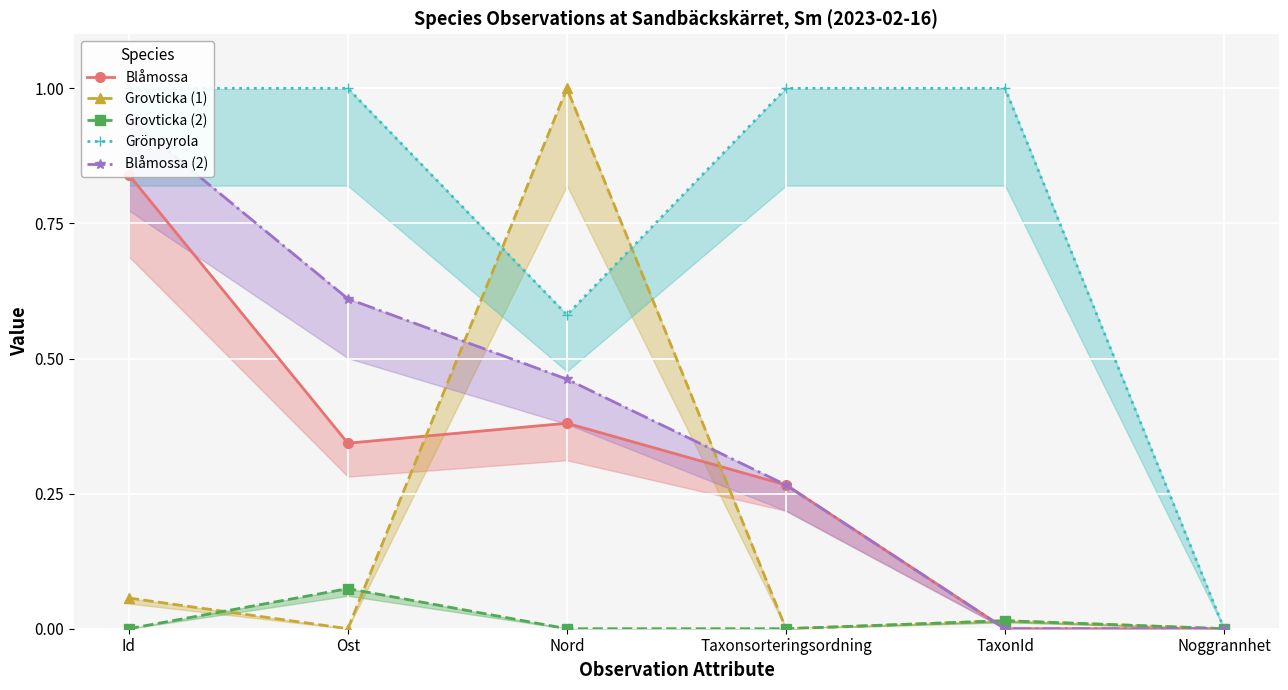

Is the value of Grönpyrola at Nord greater than the value of Blåmossa (2) at TaxonId?

Yes